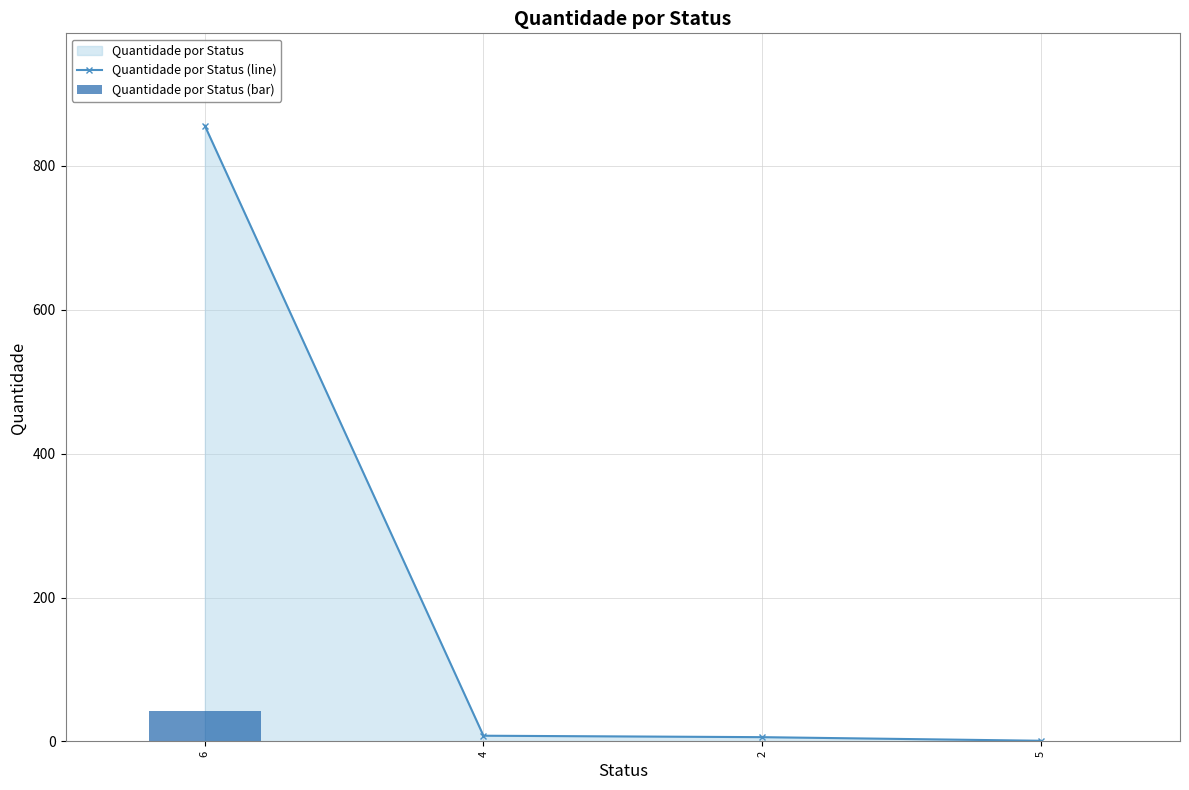

What is the difference between the Quantidade por Status (bar) values at 6 and 4?

42.4